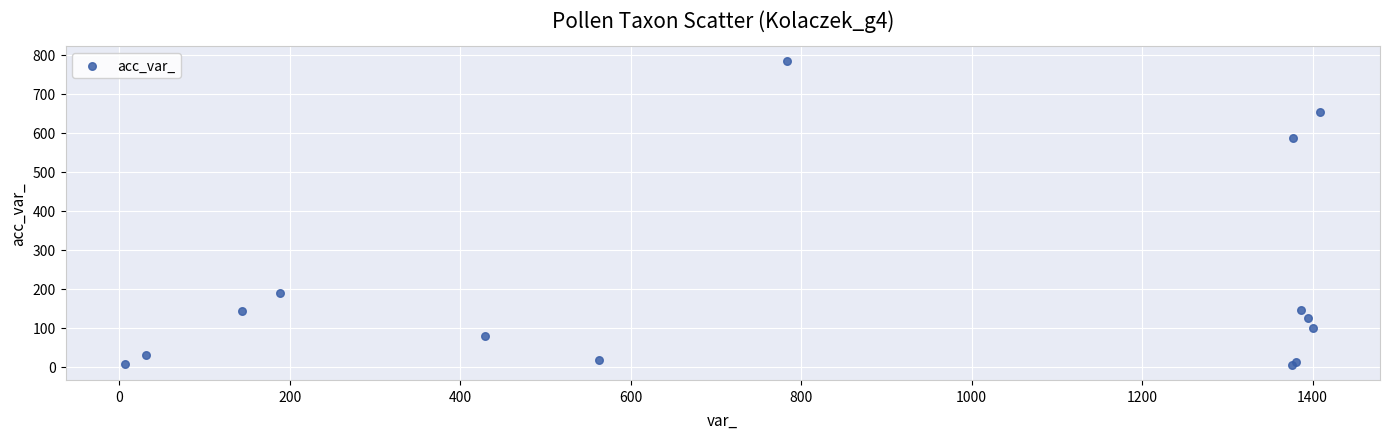

What Y value in the scatter plot is closest to 394?

586